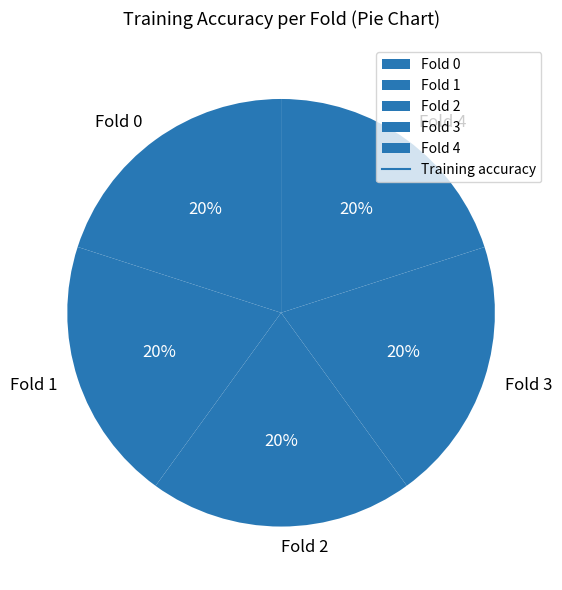

What percentage is the Fold 4 slice, to the nearest percent?

20%